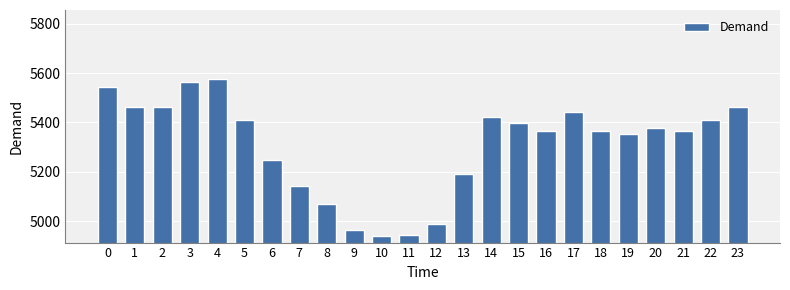

What is the smallest value displayed?

4939